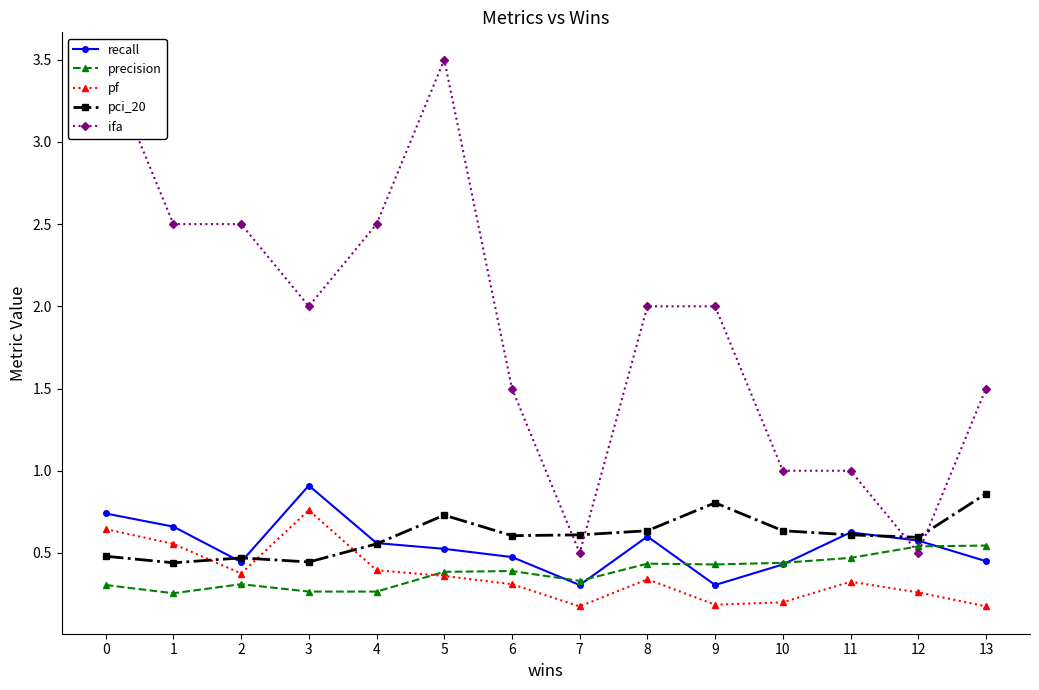

At how many categories does at least one series exceed 3?

2